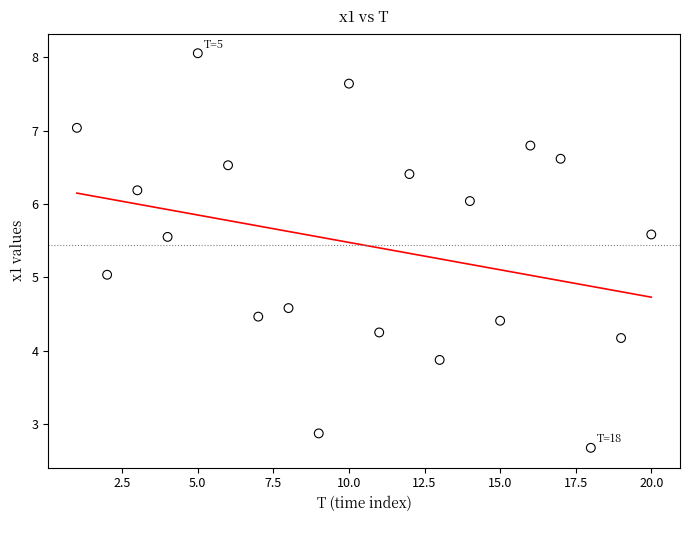

What is the range of X values (max minus min)?

19.0